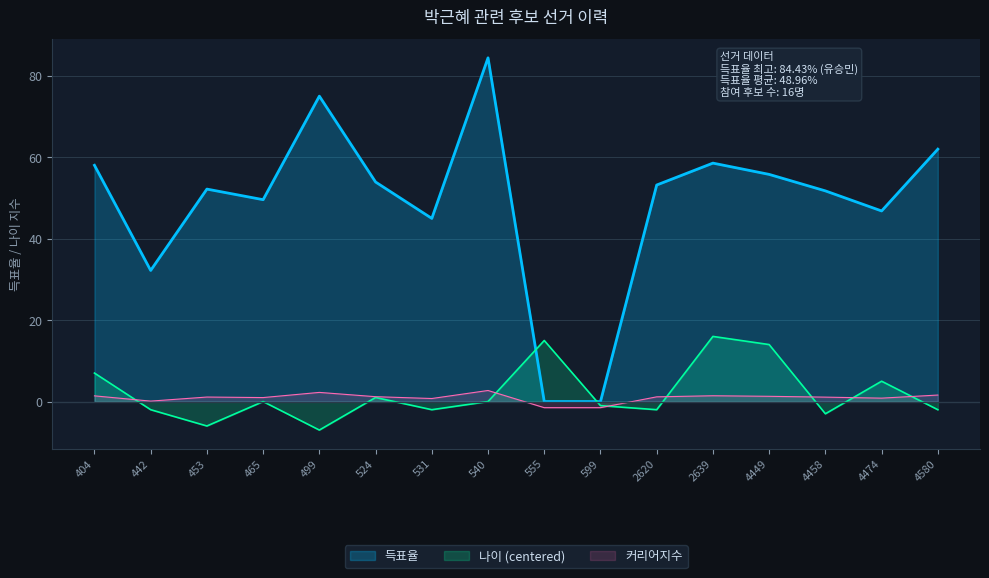

How many distinct data groups are displayed?

3